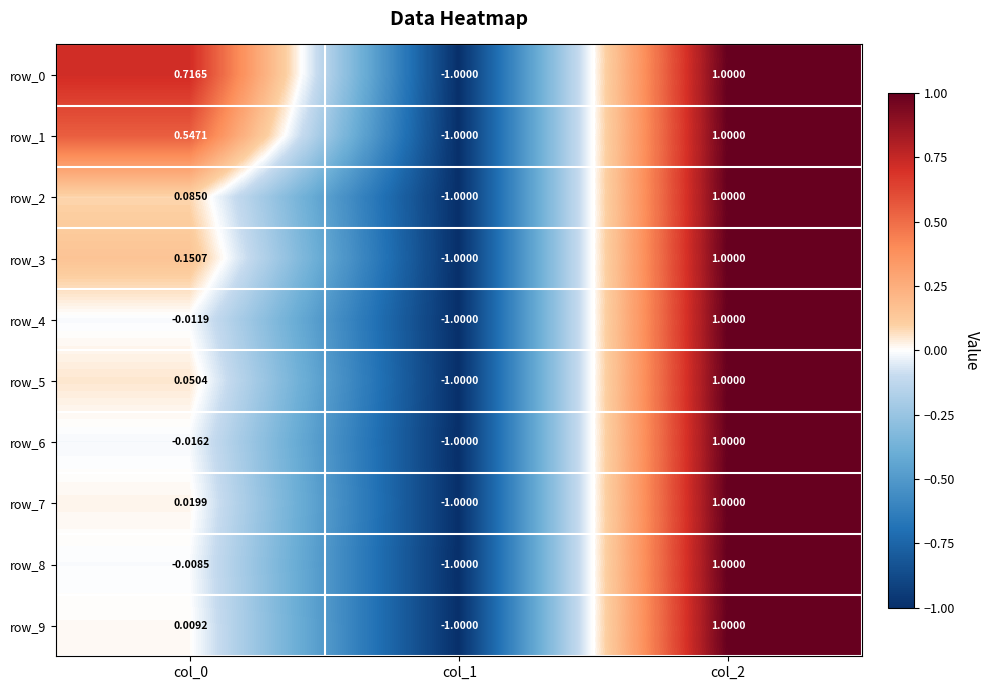

What is the difference between the maximum and minimum values in the row_7 series?

2.0